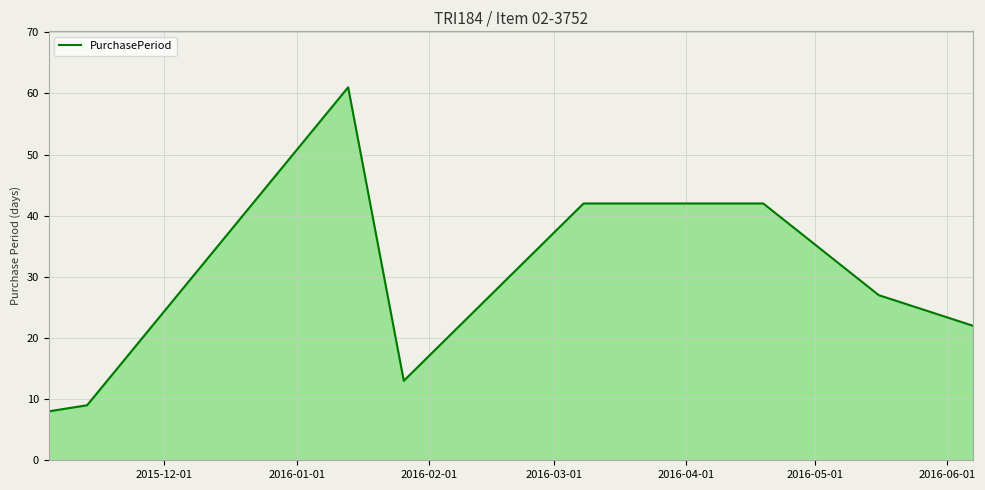

What is the greatest value displayed?

61